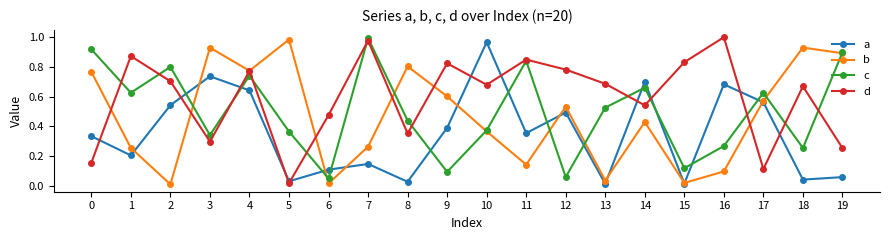

How many interior local peaks does the c series have?

6